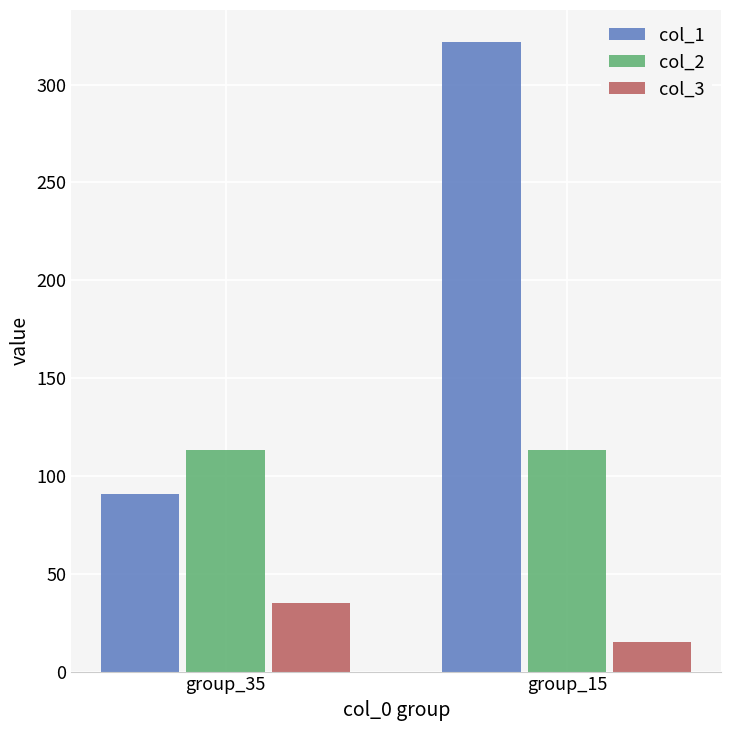

What is the sum of all col_3 values?

50